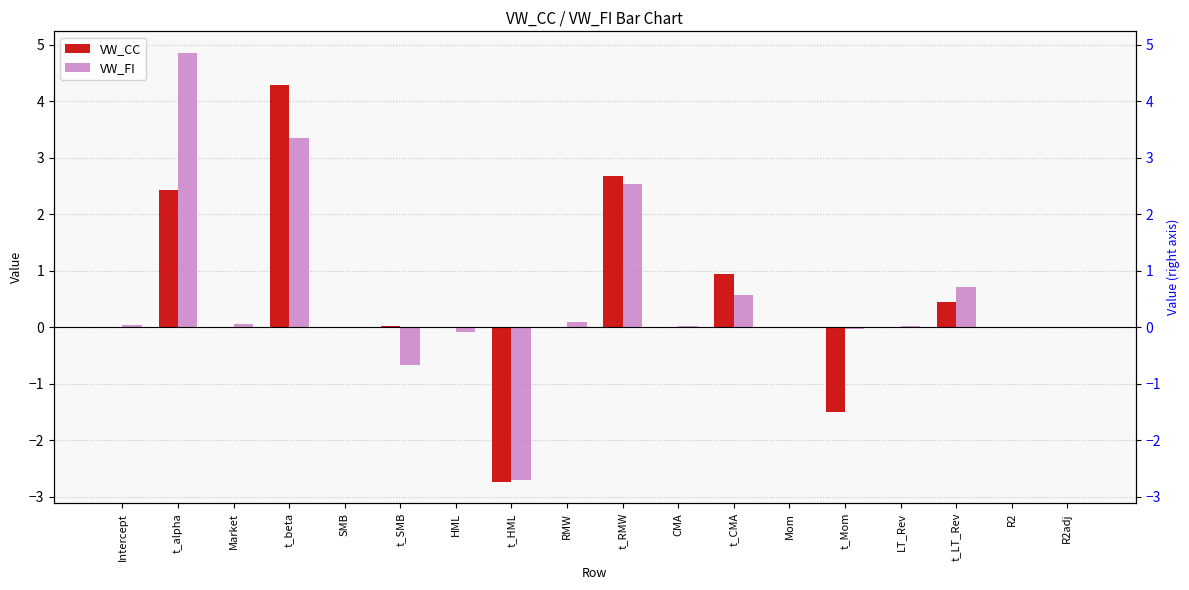

At how many categories does at least one series exceed 2?

3